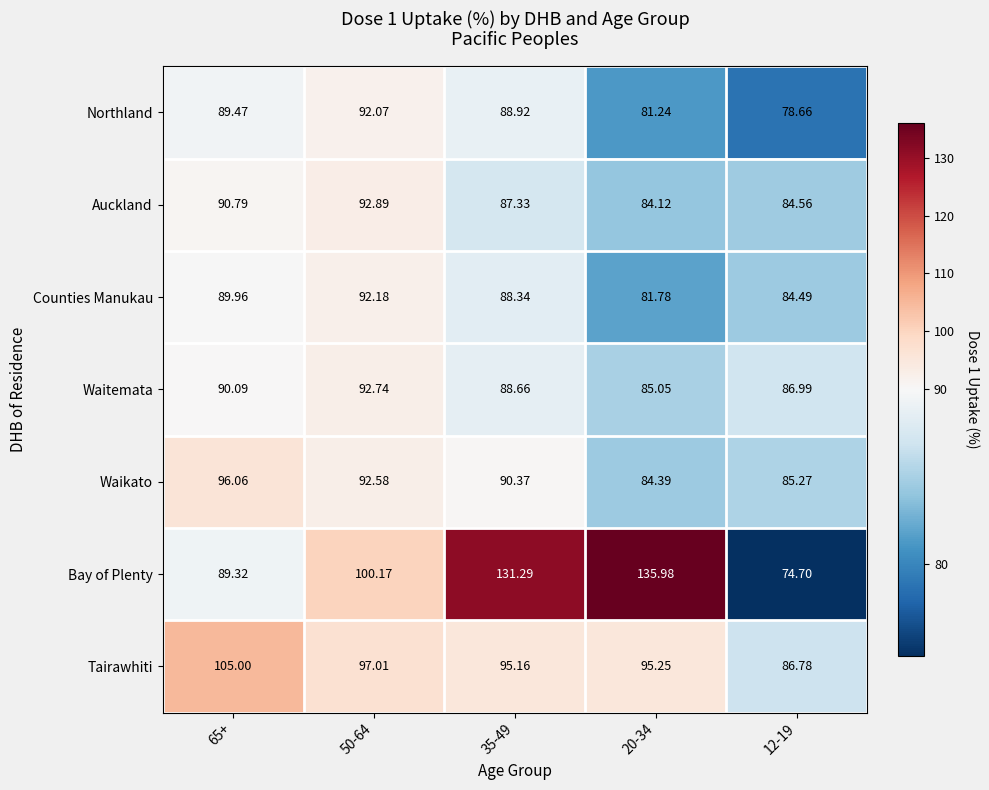

Which label corresponds to the largest value in the chart?

20-34